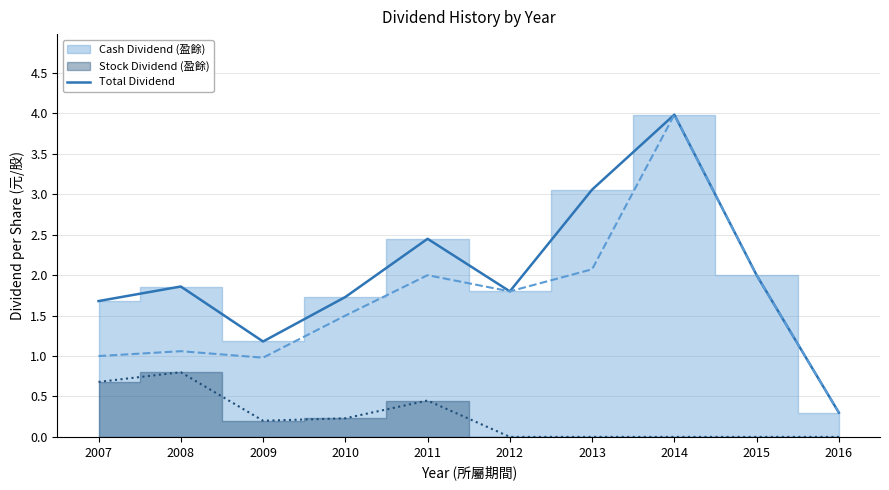

What is the value of the 6th point from the left?

1.8